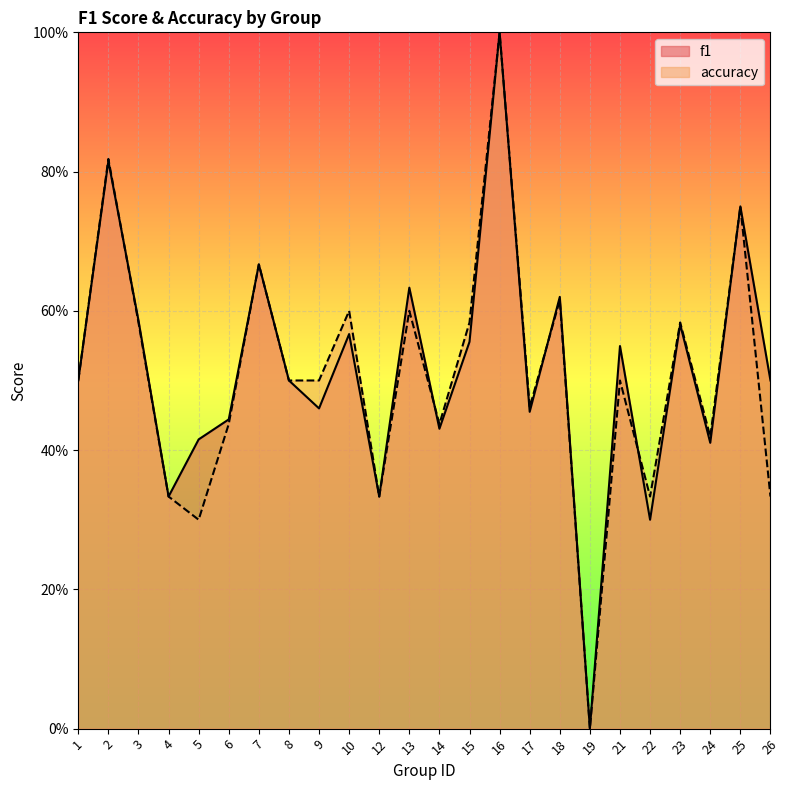

Where is the first local maximum for accuracy?

2